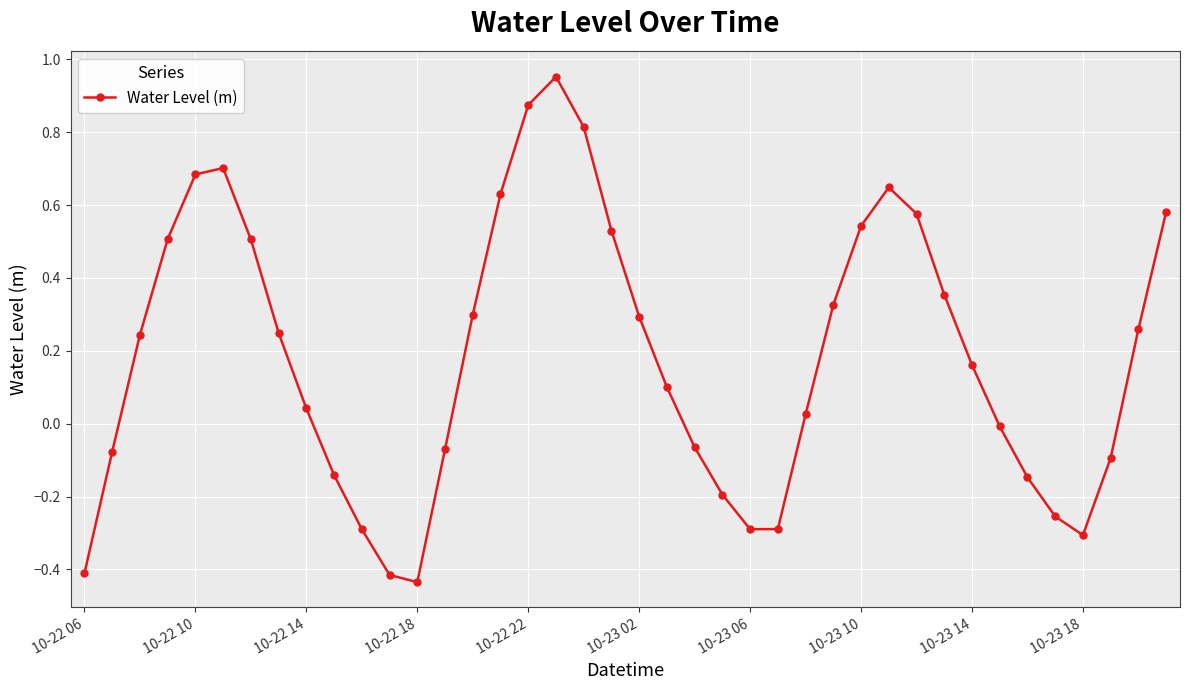

How many interior local valleys (lower than both neighbors) does the data have?

3